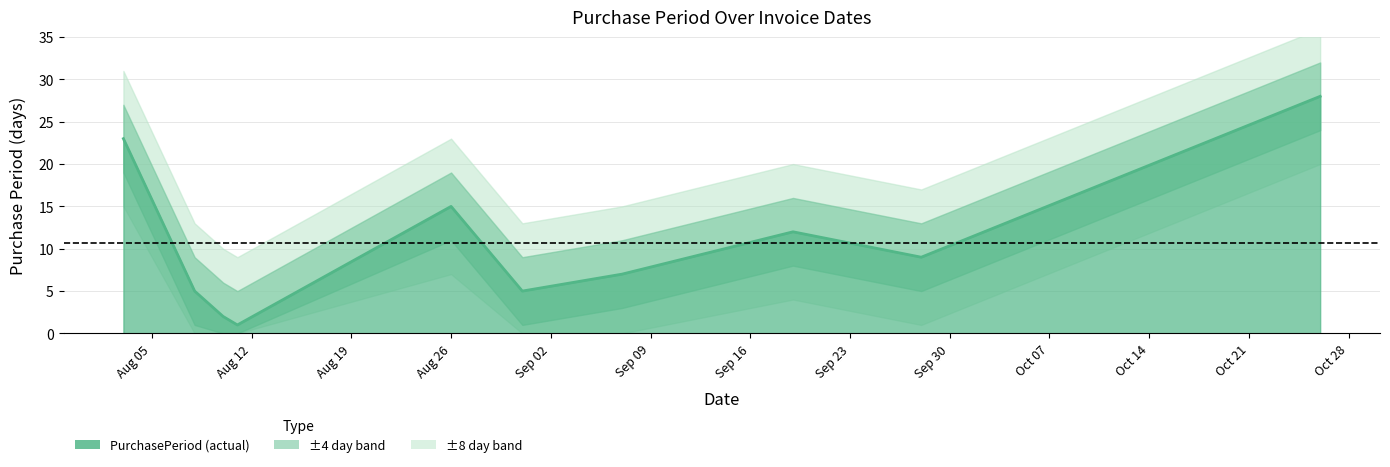

What is the sum of the values at 2016-09-07 and 2016-09-19?

19